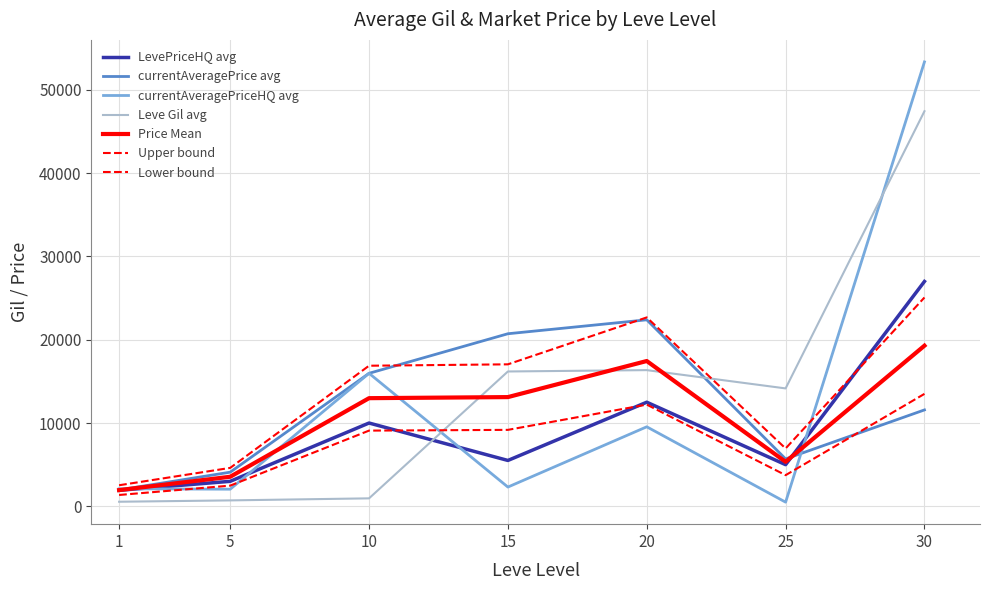

At which category is the sum across all series the highest?

30